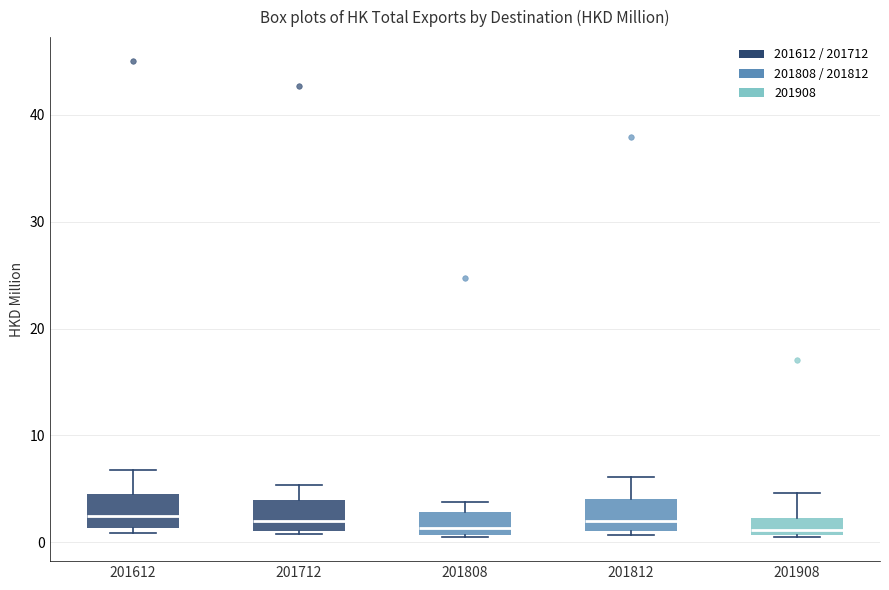

Reading left to right, read every box against the y-axis: the position of its median line, the range the box covers, and the ends of its whiskers. The values are not printed on the chart, so give them approximately, as read against the axis.

201612: median 3, box 1 to 5, whiskers 1 (just below the box's lower edge) to 7
201712: median 2, box 1 to 4, whiskers 1 to 5
201808: median 1 (just above the box's lower edge), box 1 to 3, whiskers 0 to 4
201812: median 2, box 1 to 4, whiskers 1 (just below the box's lower edge) to 6
201908: median 1 (just above the box's lower edge), box 1 to 2, whiskers 0 to 5